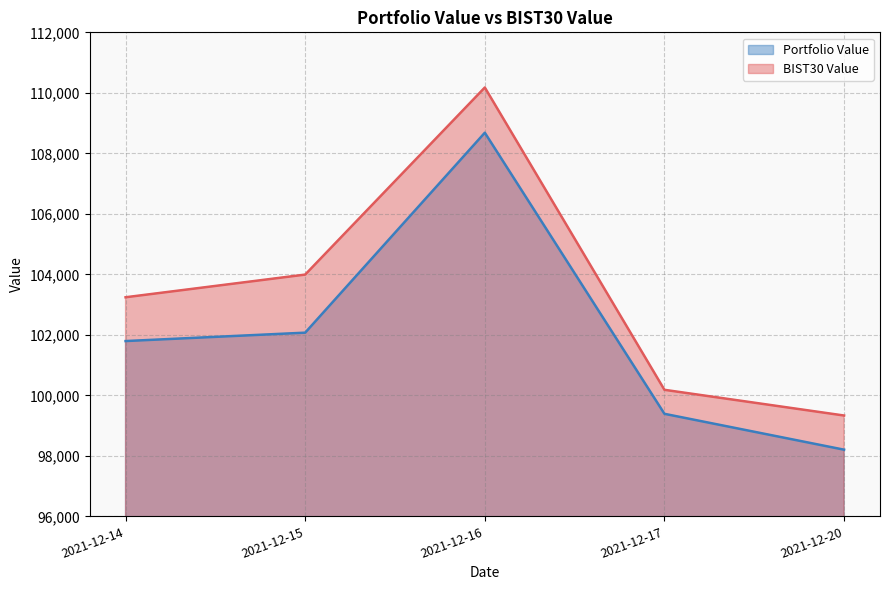

How many data points in Portfolio Value are less than 101794?

2